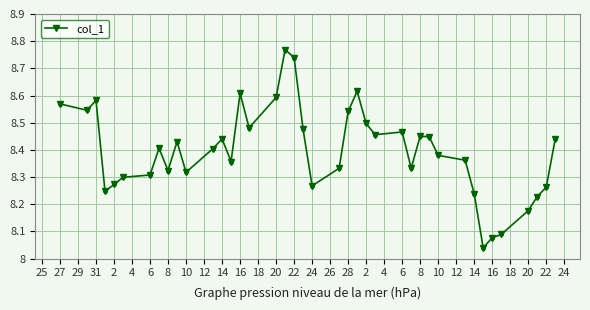

What is the difference between the maximum and second lowest values?

0.7